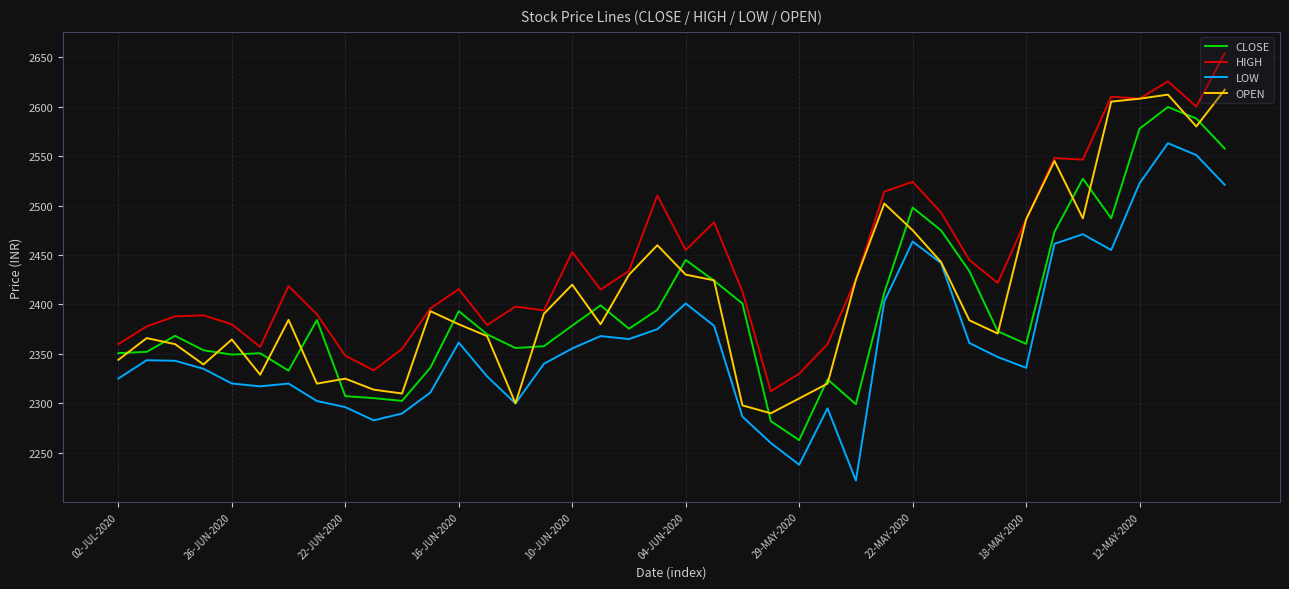

True or false: HIGH and CLOSE cross at least once.

False